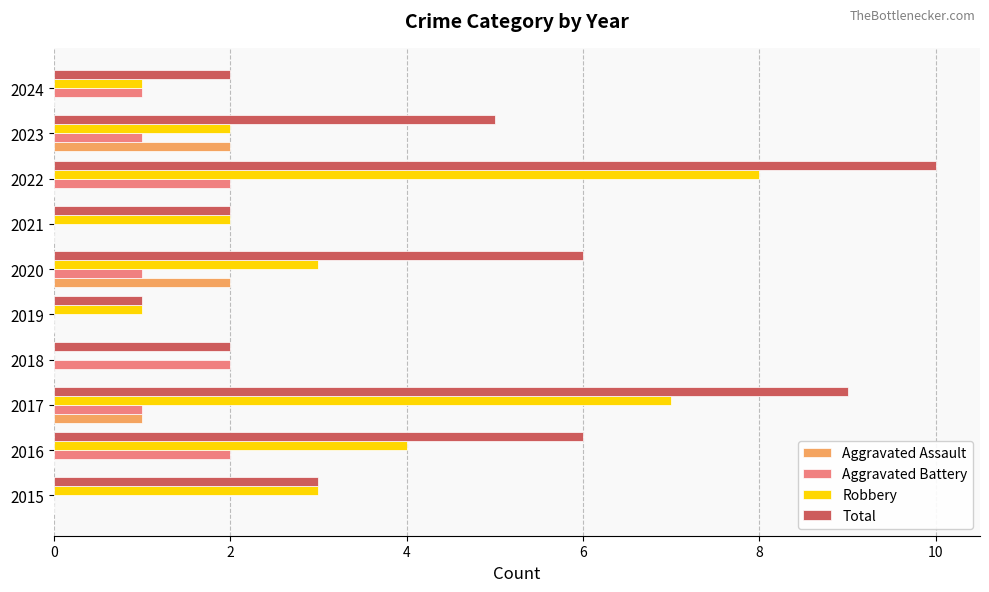

Which series has the largest total across all categories?

Total